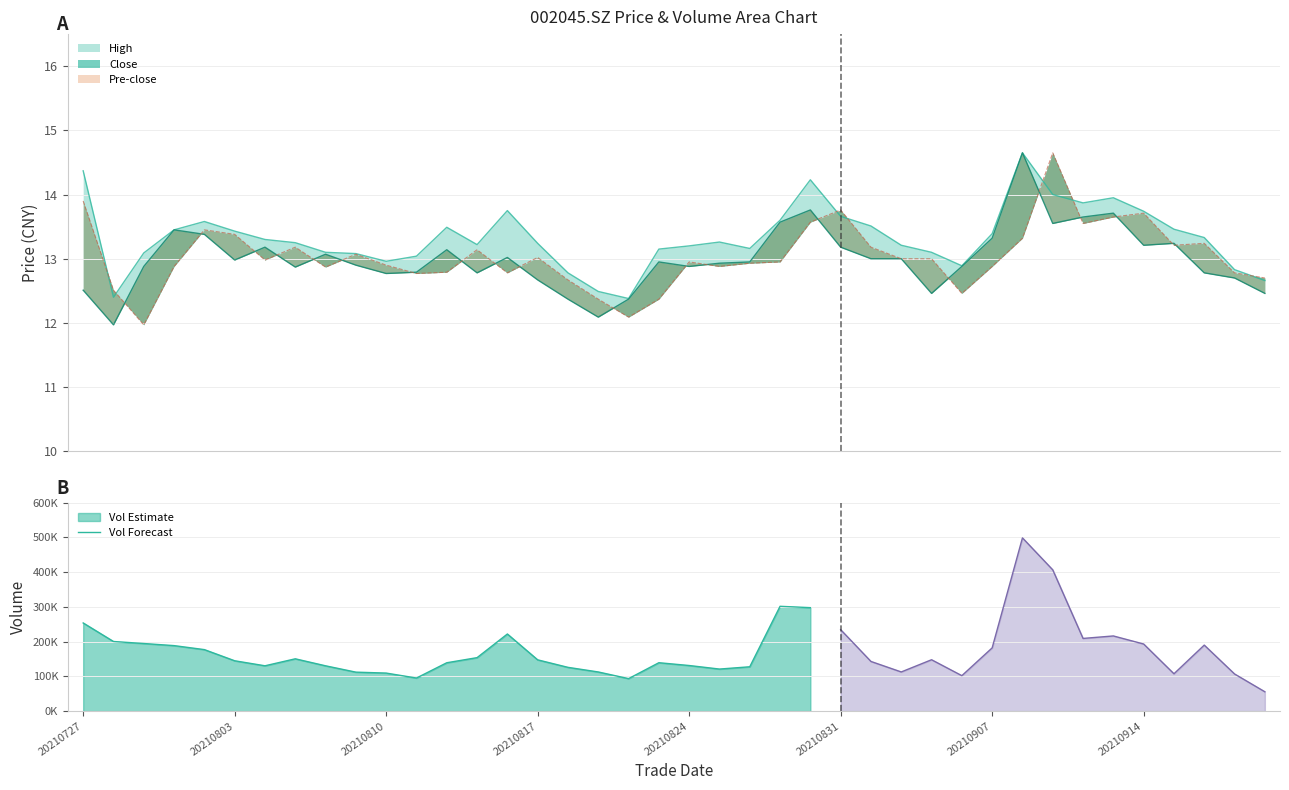

What is the value of the high point at the 40th from the left?

12.7